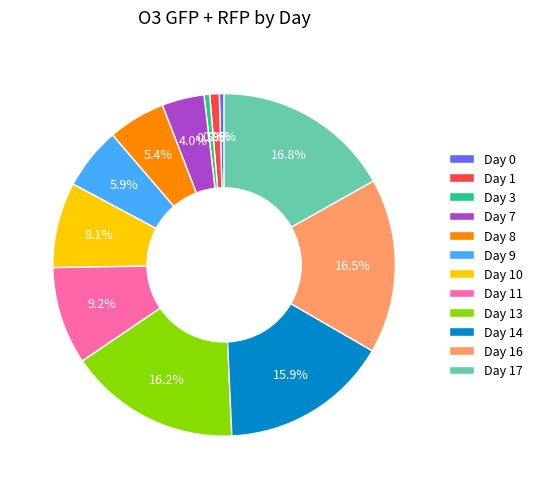

Which has a higher value, Day 9 or Day 16?

Day 16